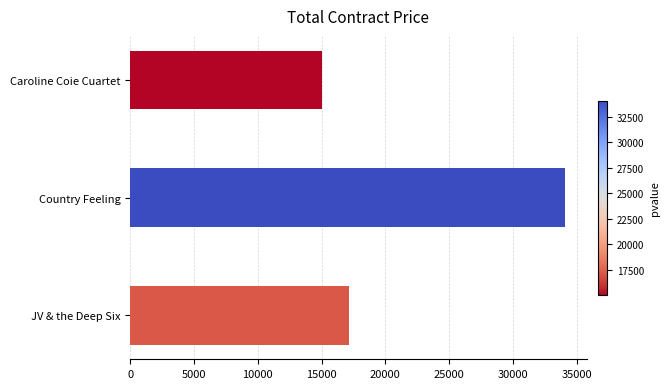

How many bars are there in total?

3